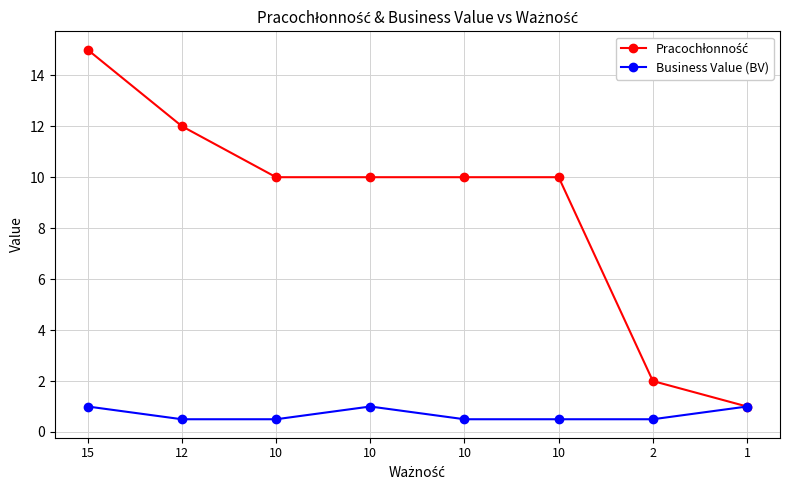

What is the total value across all series at 10?

10.5